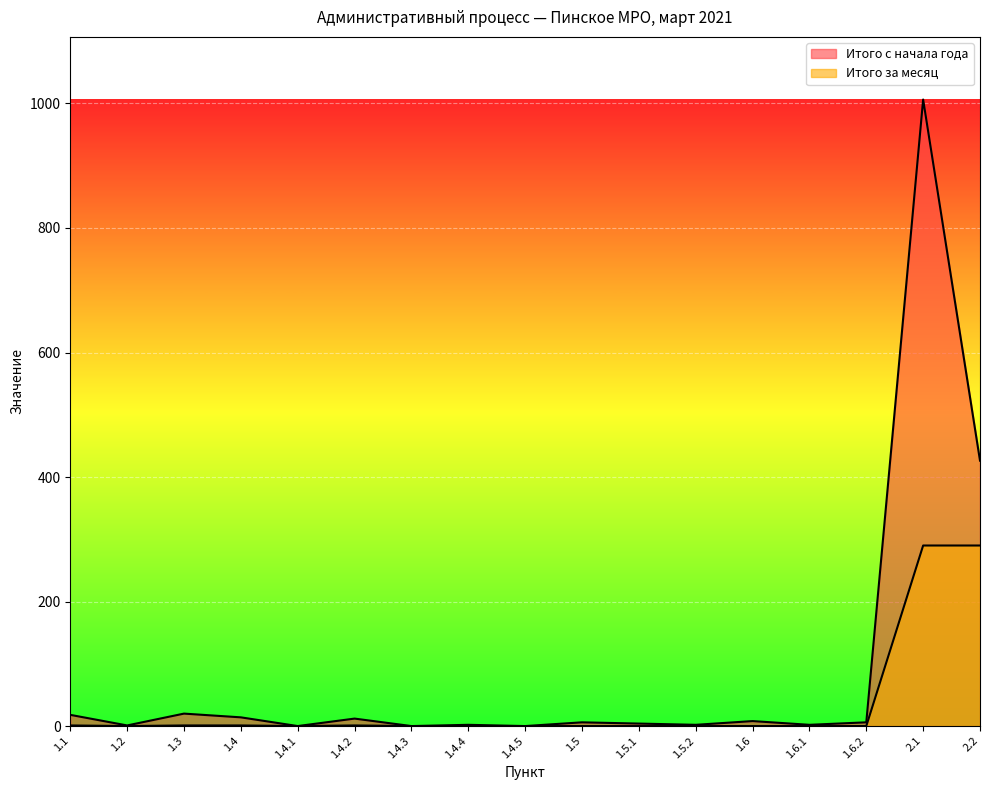

How many lines are shown in the chart?

2